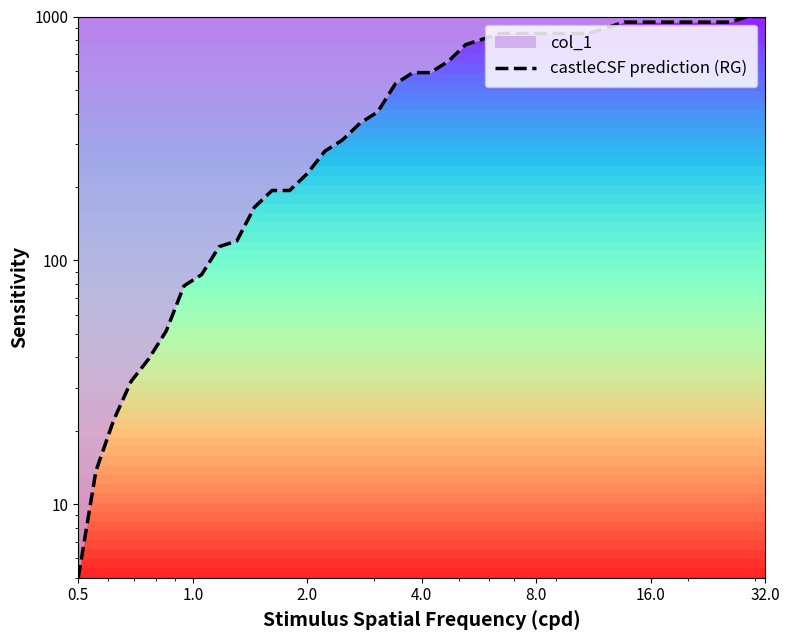

Reading right to left, extract all data points from this chart.

1000.0	1000.0	948.4	948.4	948.4	948.4	948.4	948.4	948.4	899.5	853.0	853.0	853.0	853.0	853.0	853.0	809.0	767.3	654.5	588.7	588.7	529.5	406.3	365.4	311.7	280.4	226.8	193.5	193.5	165.1	120.1	113.9	87.4	78.6	51.5	39.5	31.9	22.0	13.7	5.0